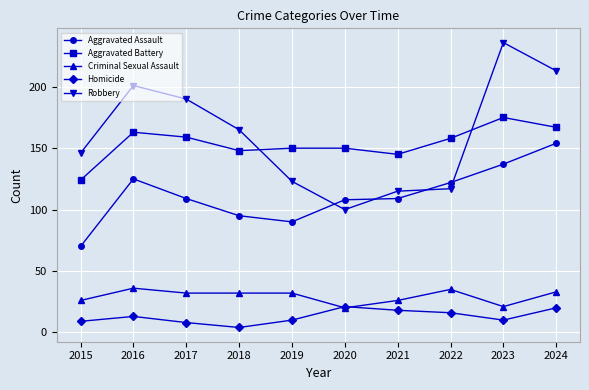

Where do Aggravated Assault and Robbery first cross each other?

2019 and 2020